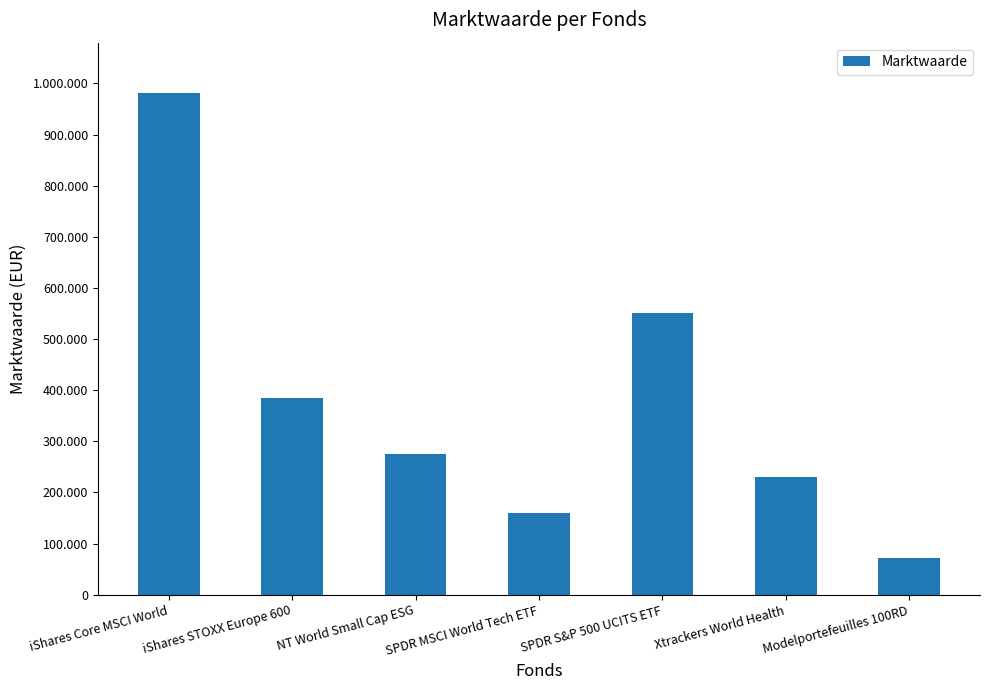

Which category has the lowest value across all series?

Modelportefeuilles 100RD